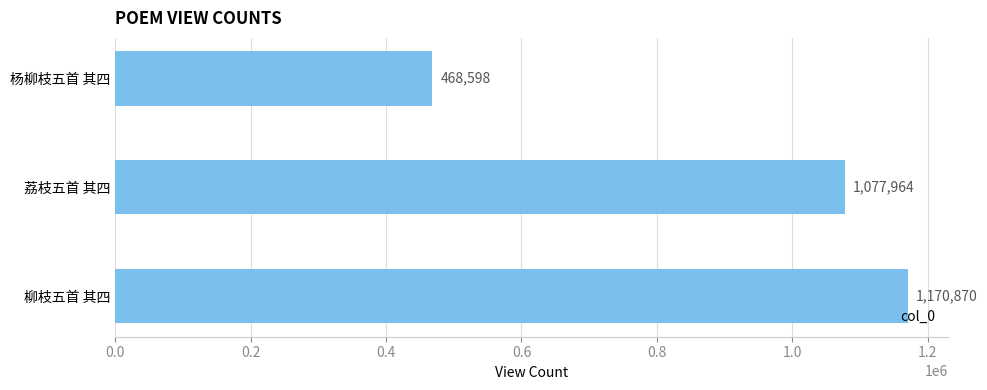

Rank the categories by value from highest to lowest.

柳枝五首 其四, 荔枝五首 其四, 杨柳枝五首 其四